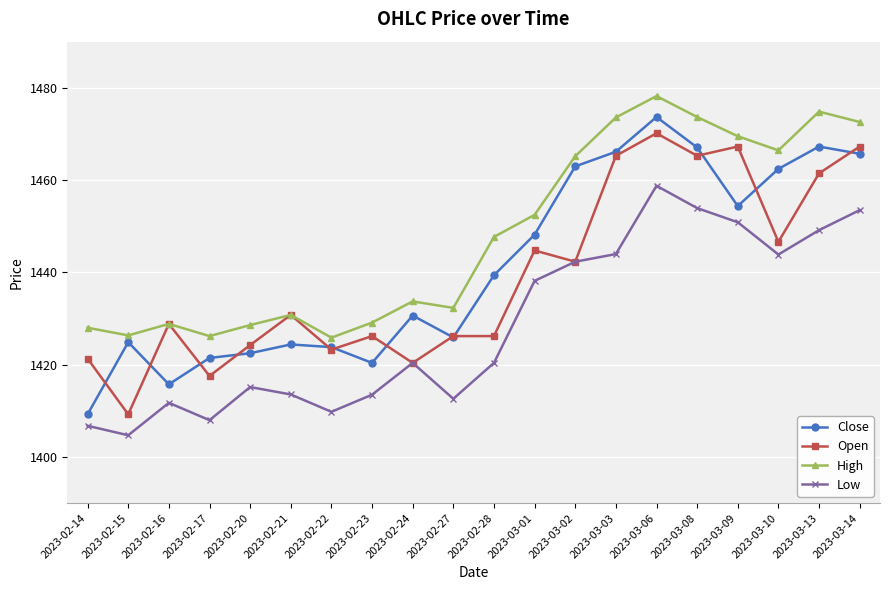

Where is the first local maximum for High?

2023-02-16